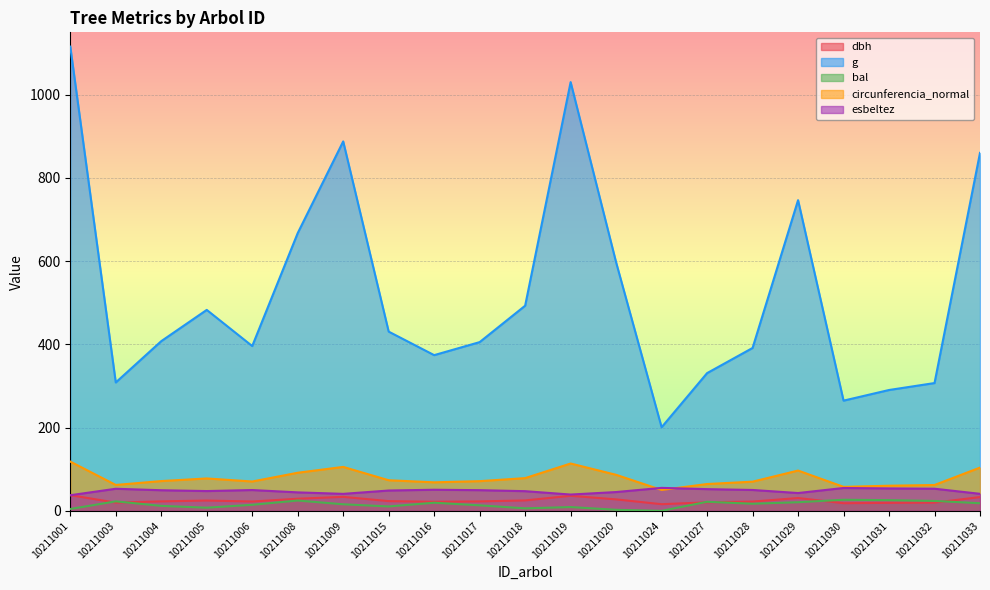

What is the total value across all series at 10211024?

322.4